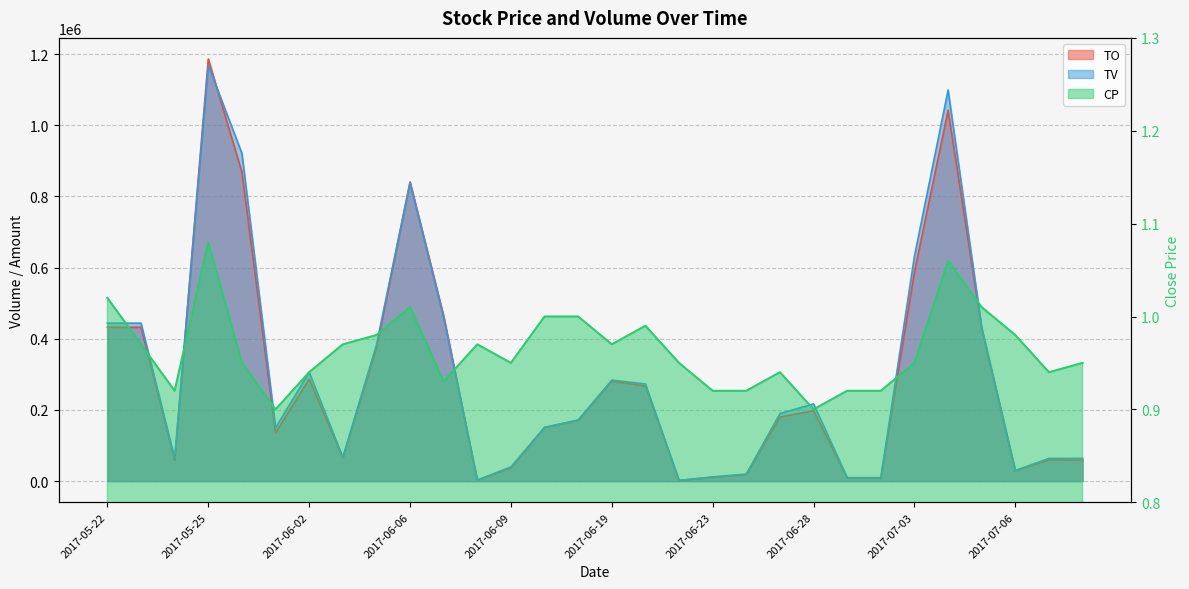

At which category is the sum across all series the highest?

2017-05-25